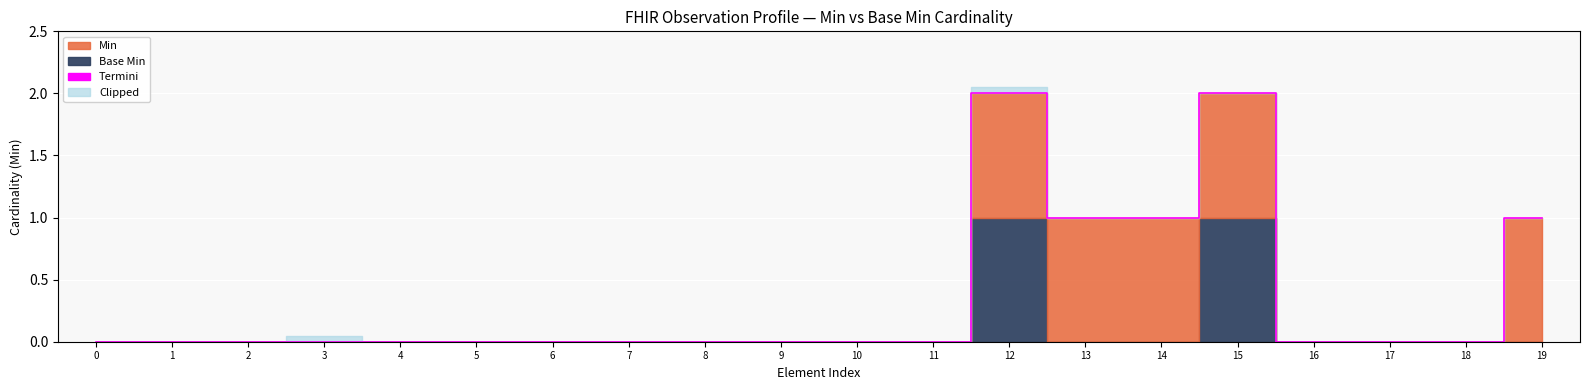

Does the chart display data point markers on the line(s)?

No